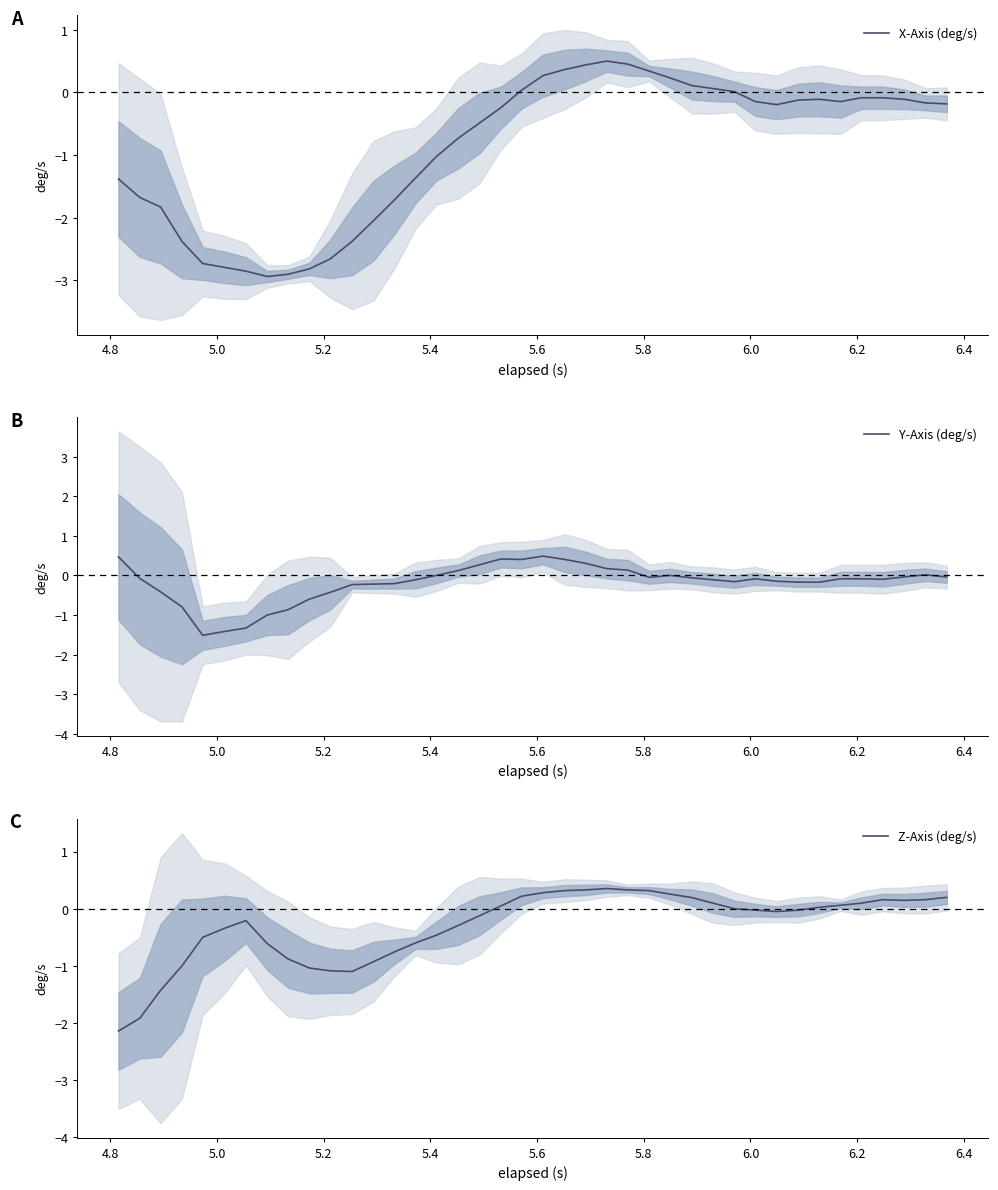

What is the maximum value for X-Axis (deg/s)?

0.5